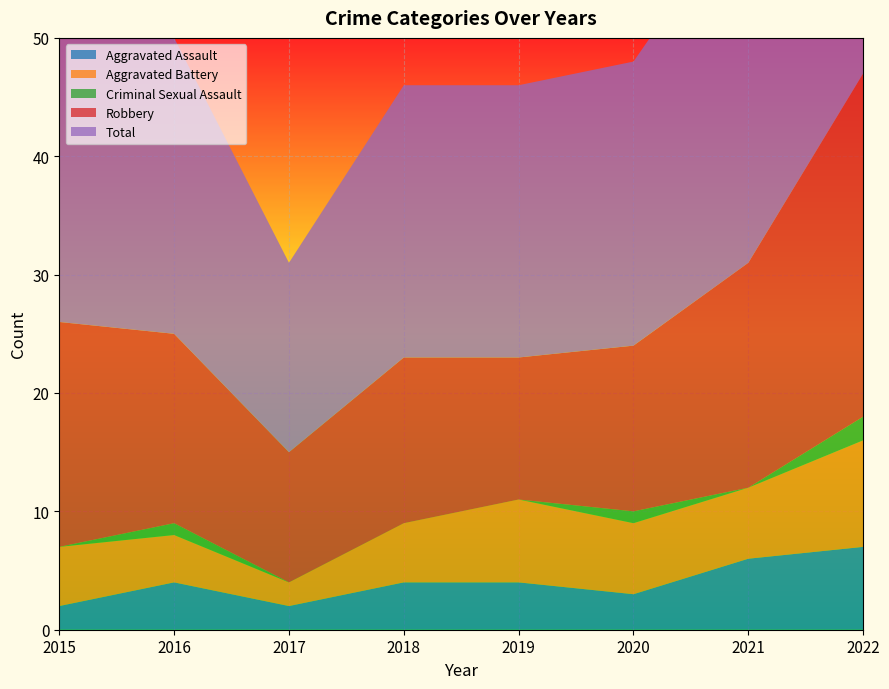

Reading left to right, extract all data points from this chart.

Aggravated Assault: 2	4	2	4	4	3	6	7
Aggravated Battery: 5	4	2	5	7	6	6	9
Criminal Sexual Assault: 0	1	0	0	0	1	0	2
Robbery: 19	16	11	14	12	14	19	29
Total: 26	25	16	23	23	24	31	47